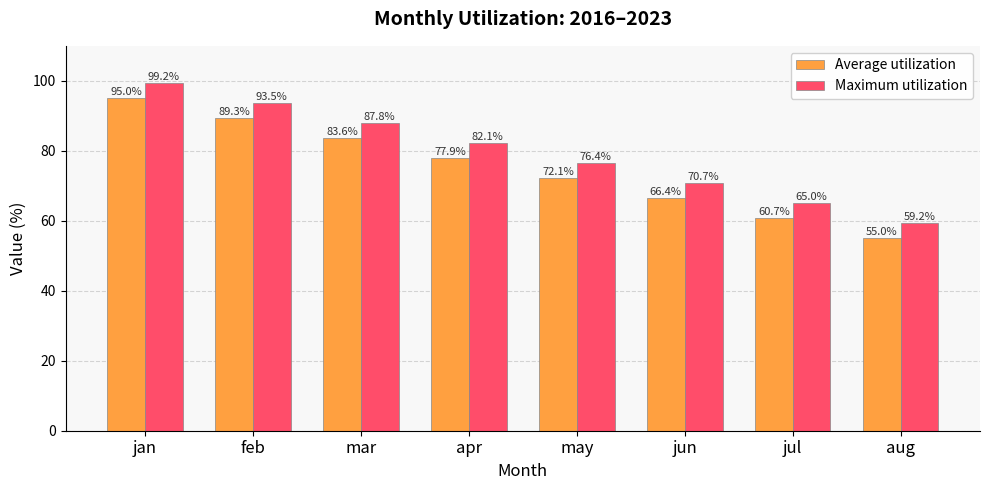

Rank the series by their maximum value, from lowest to highest.

Average utilization, Maximum utilization